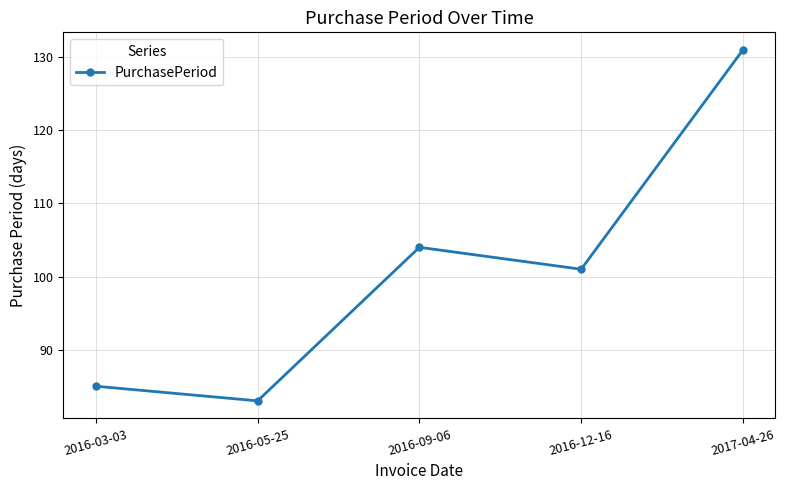

Does the chart display data point markers on the line(s)?

Yes